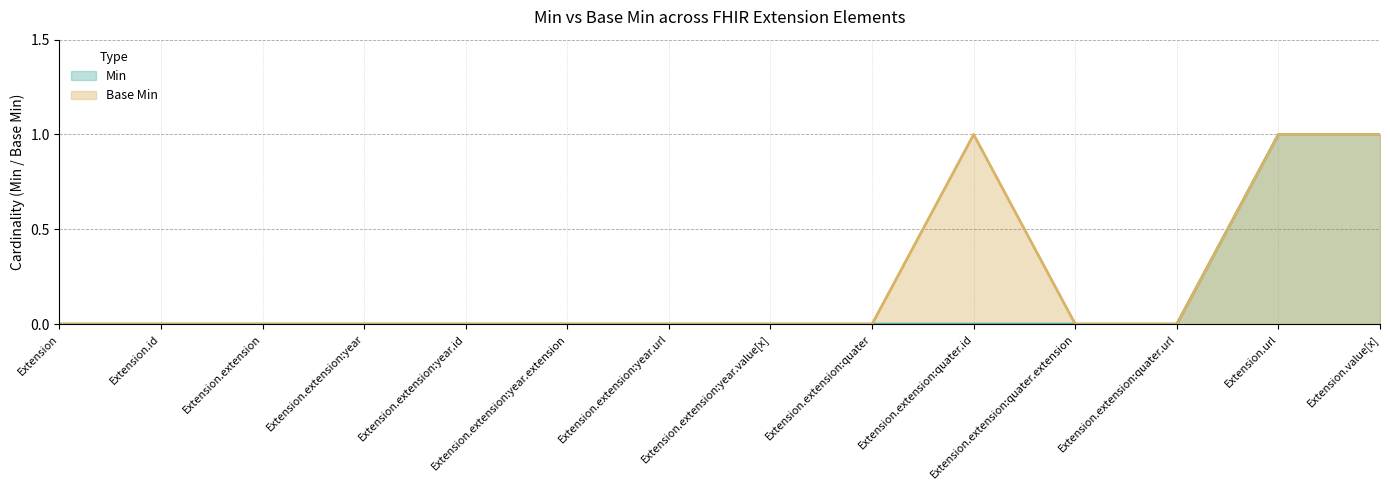

Which category has the highest value across all series?

Extension.url